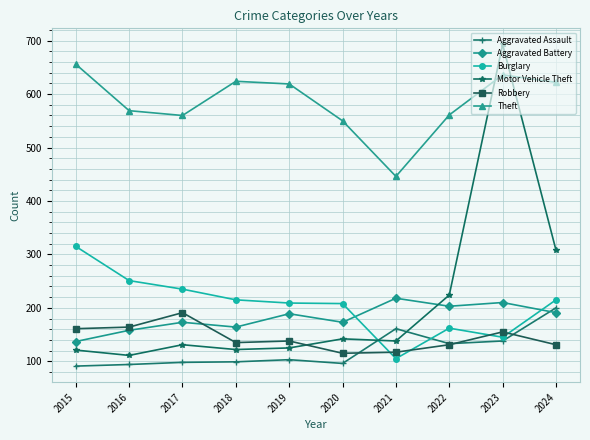

After their last crossing, which series has the higher values: Aggravated Assault or Motor Vehicle Theft?

Motor Vehicle Theft